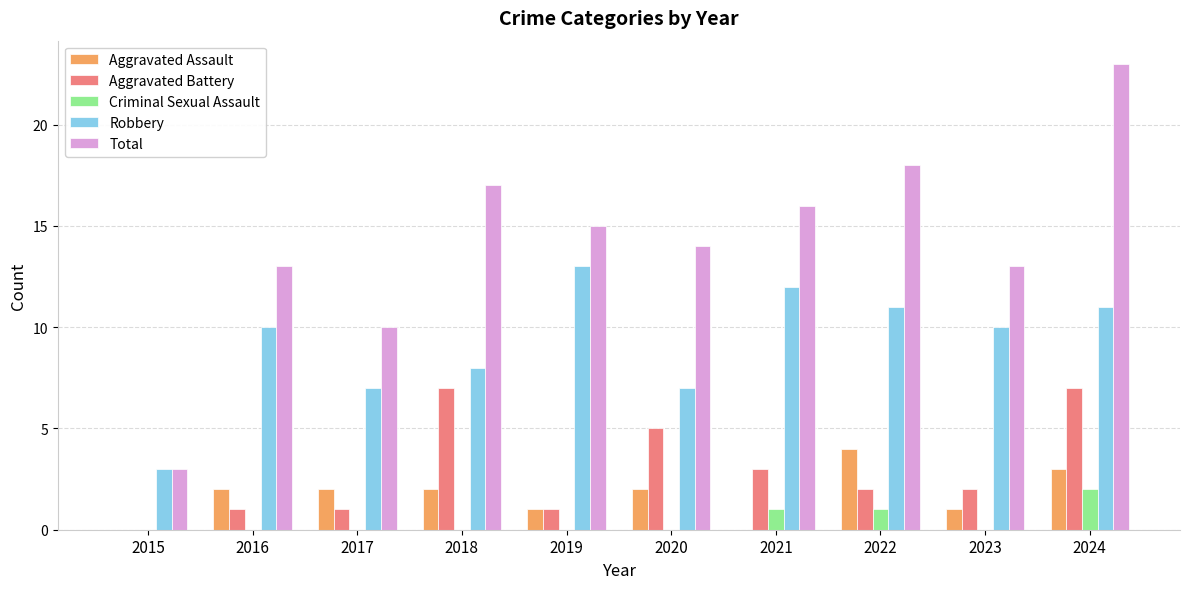

How many categories are shown in the chart?

10